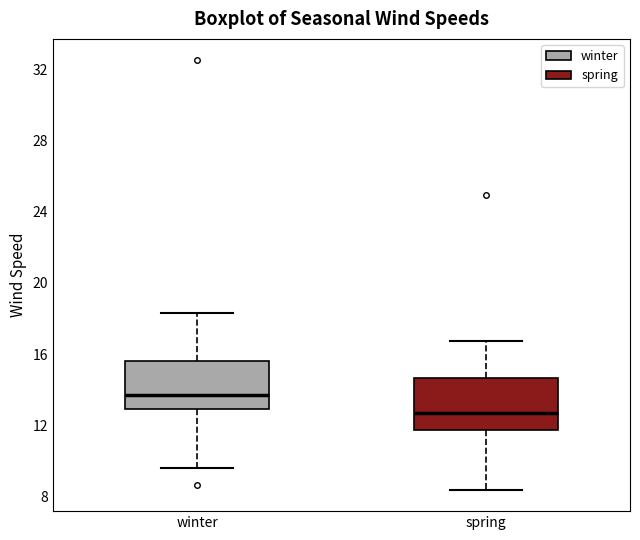

Where does the lower whisker of the box for spring end on the y-axis? The values are not printed on the chart, so give them approximately, as read against the axis.

8.5